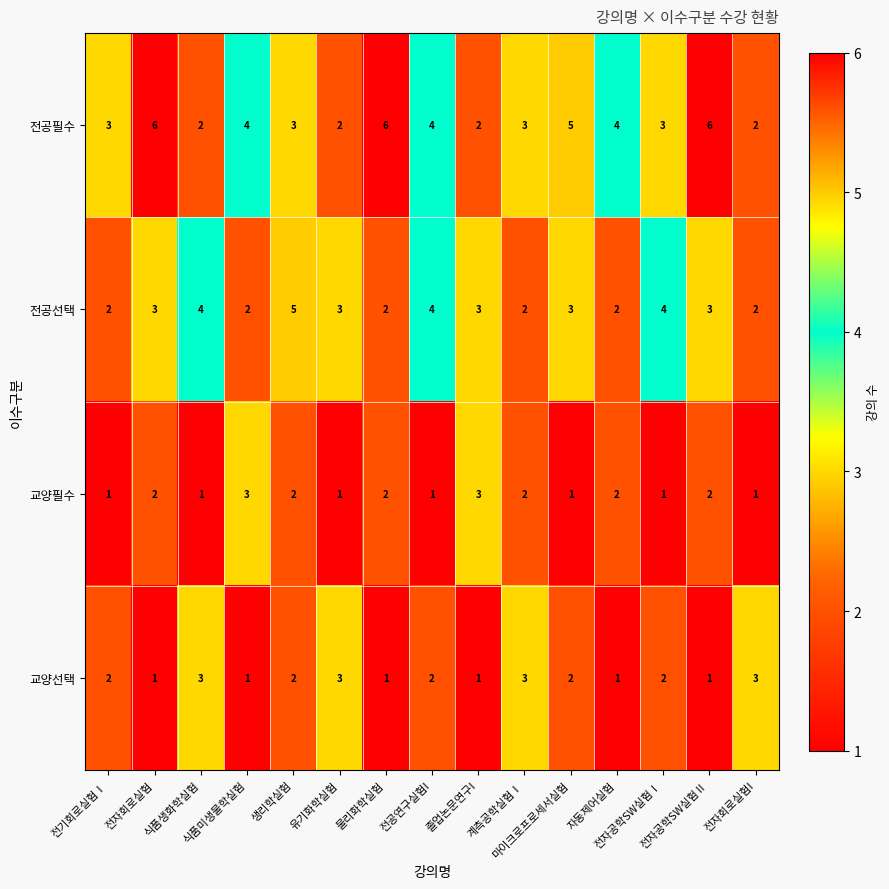

What is the maximum value shown in the chart?

6